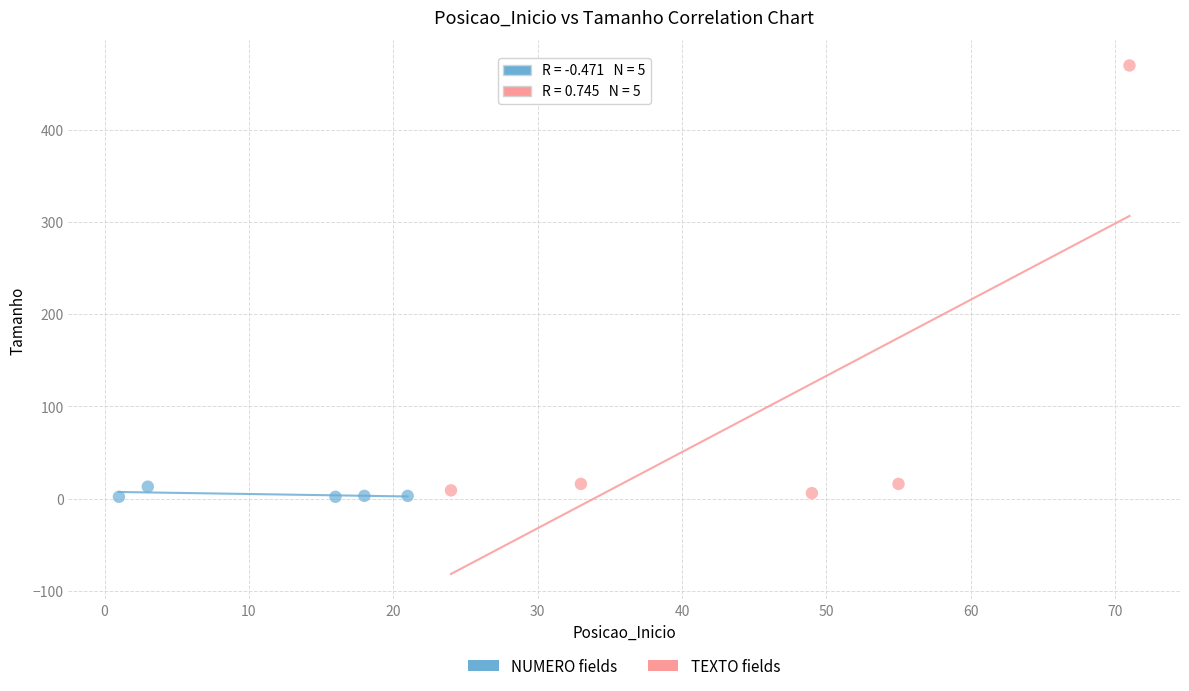

Which series reaches the maximum Y coordinate?

TEXTO fields